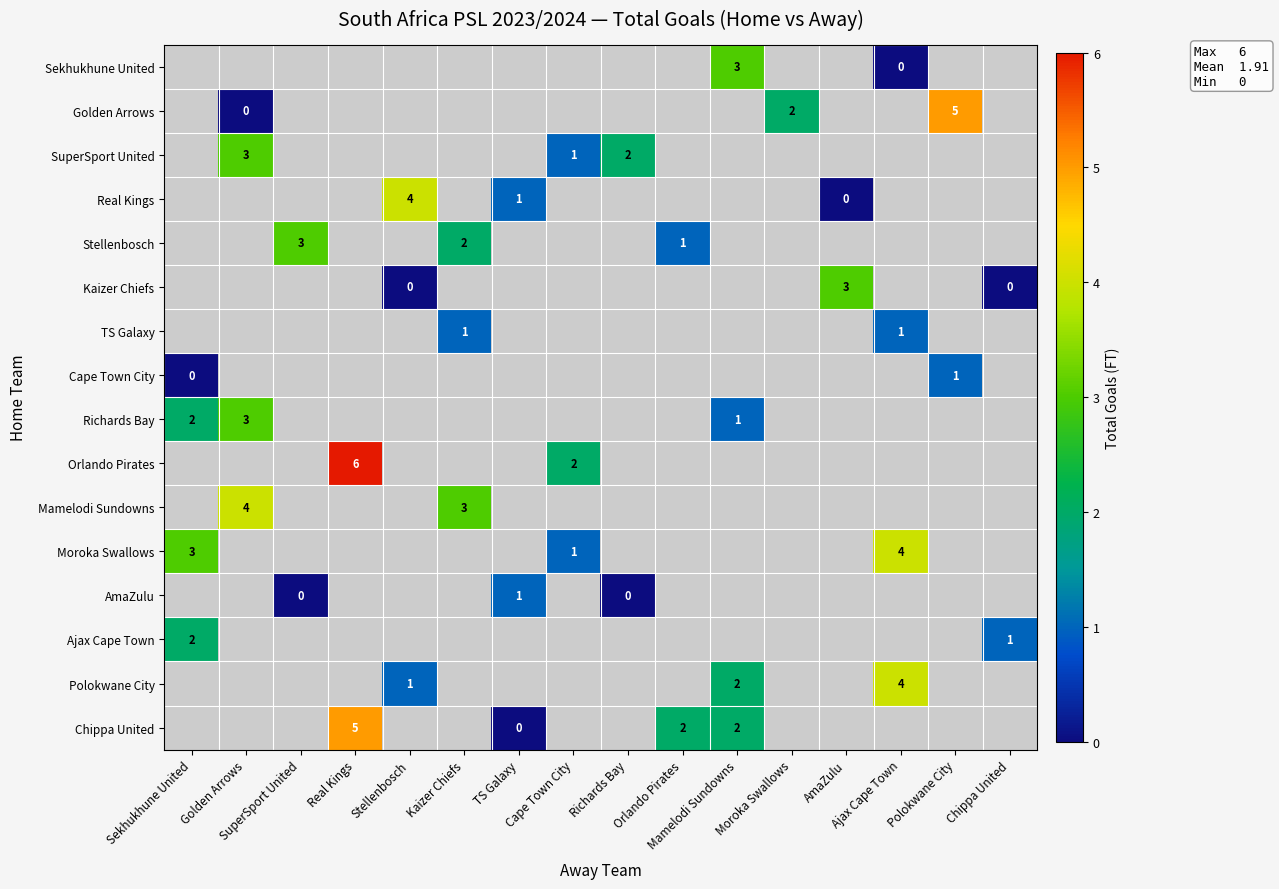

What is the greatest value displayed?

6.0